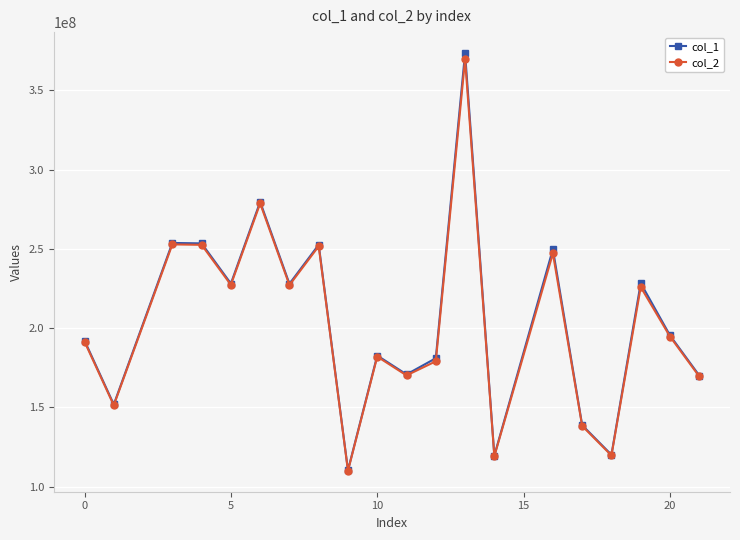

How many interior local peaks does the col_1 series have?

7